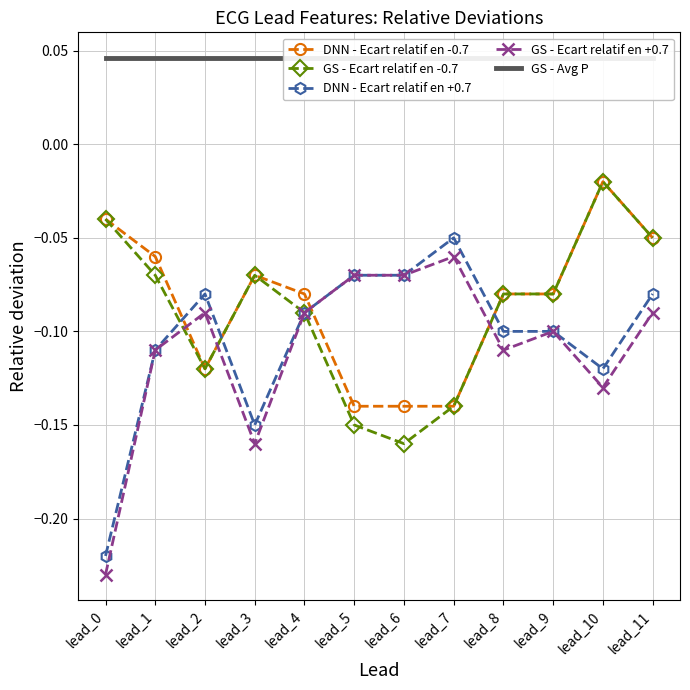

What is the spread (max minus min) of values at lead_2?

0.2